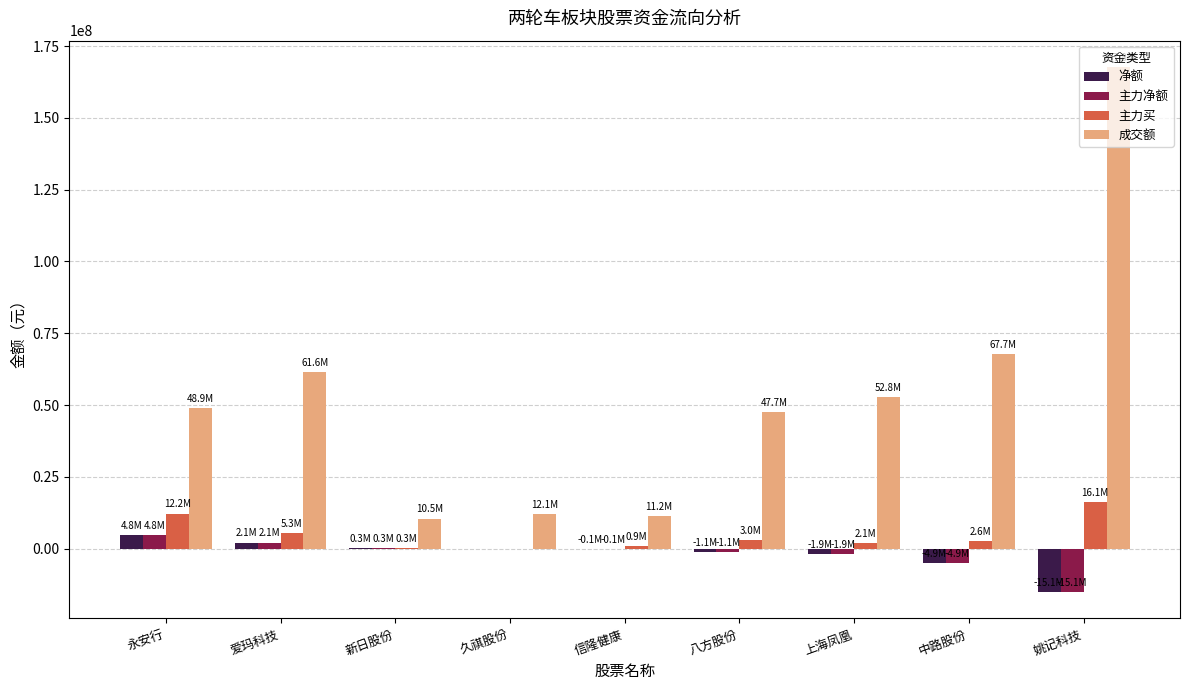

How many data points does each series have?

9